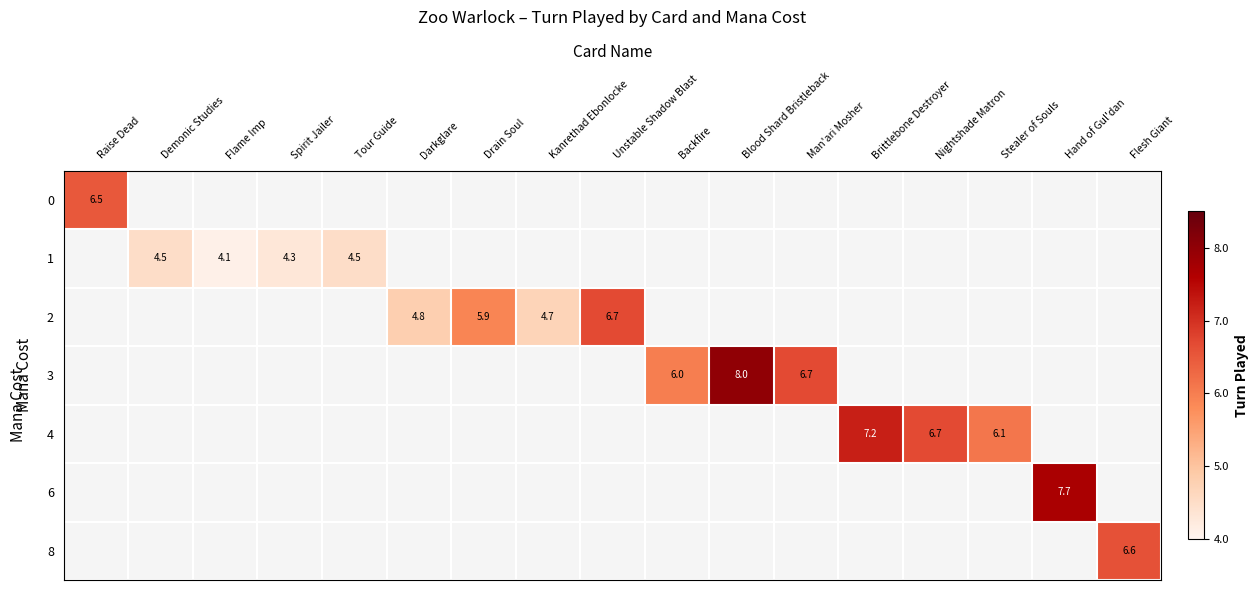

The 1 series shows 1.5 at Tour Guide. True or false?

False